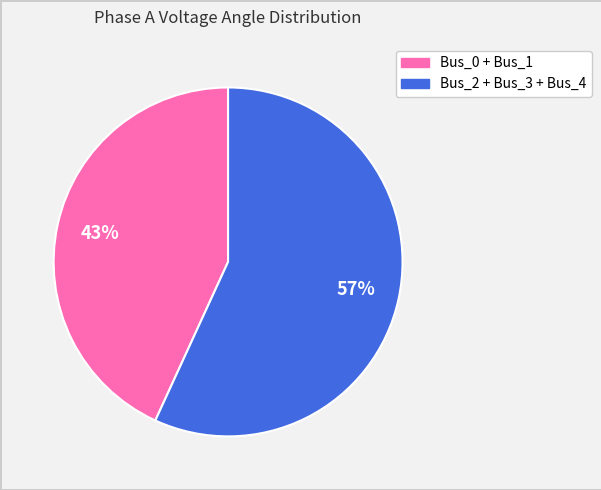

Is Bus_0 the majority of the pie?

No